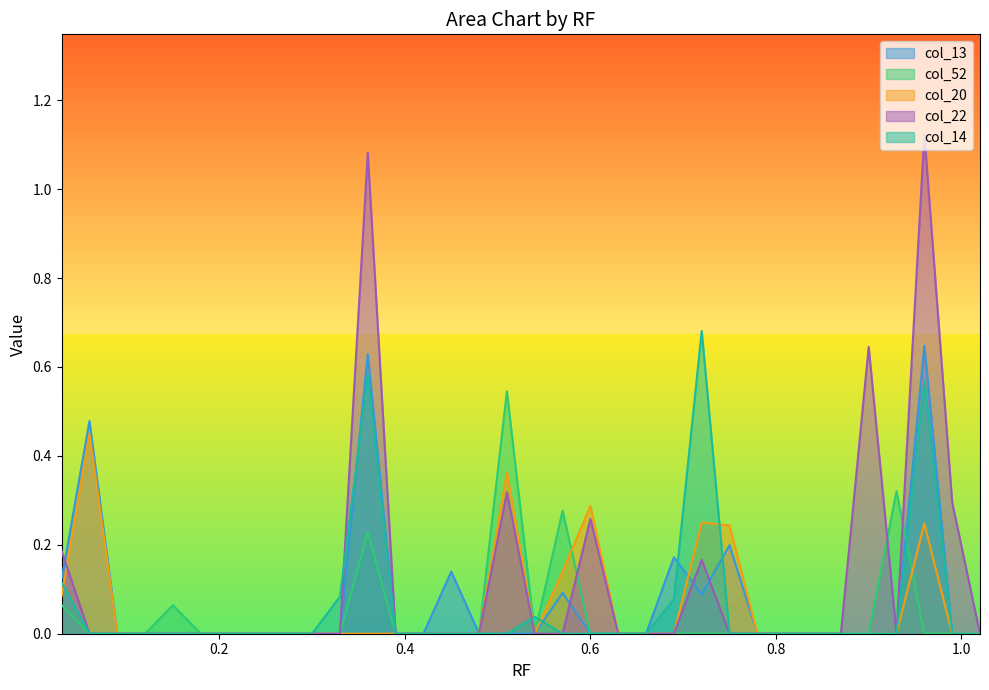

Which series has the largest range (max minus min)?

col_22